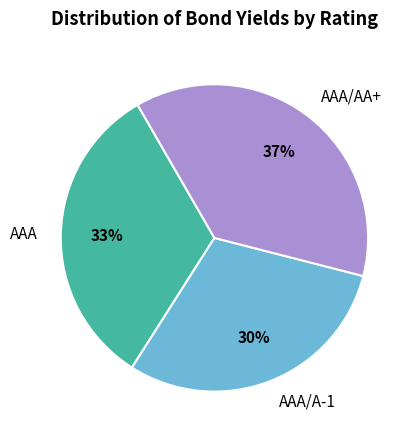

Combined, do AAA/A-1 and AAA account for over 50%?

Yes